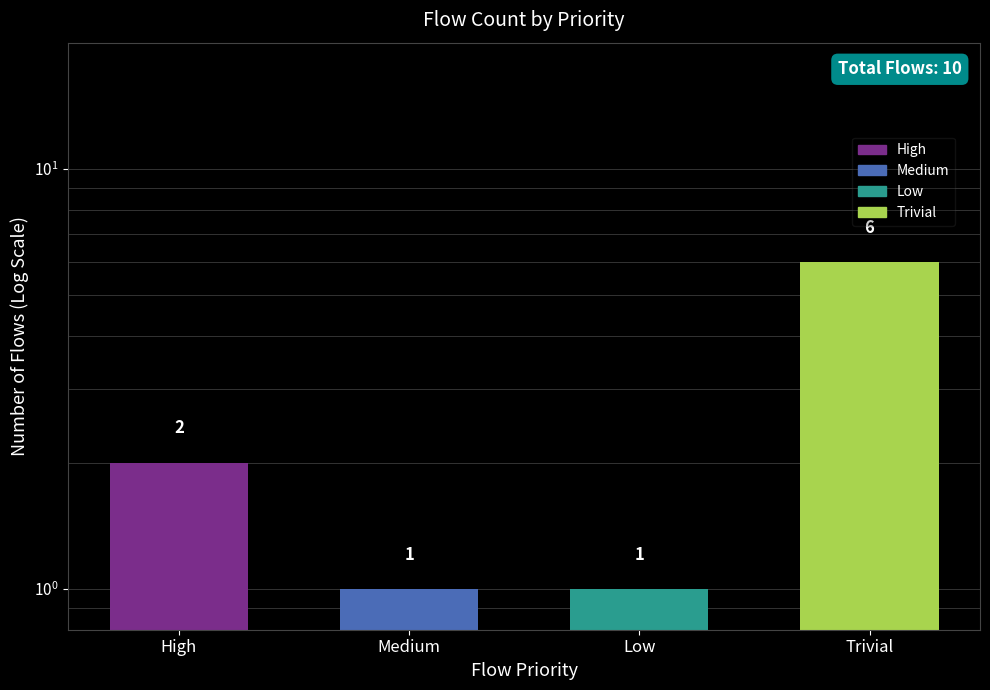

What is the label of the 2nd bar from the left?

Medium